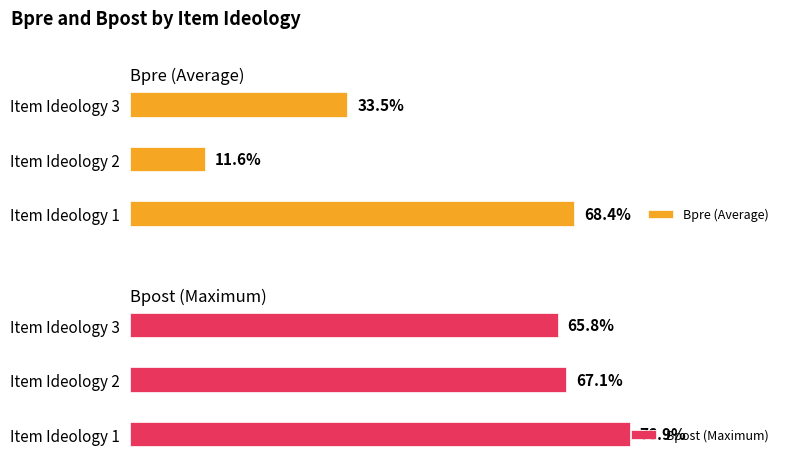

Rank the categories by Bpre (Average) value from lowest to highest.

Item Ideology 2, Item Ideology 3, Item Ideology 1